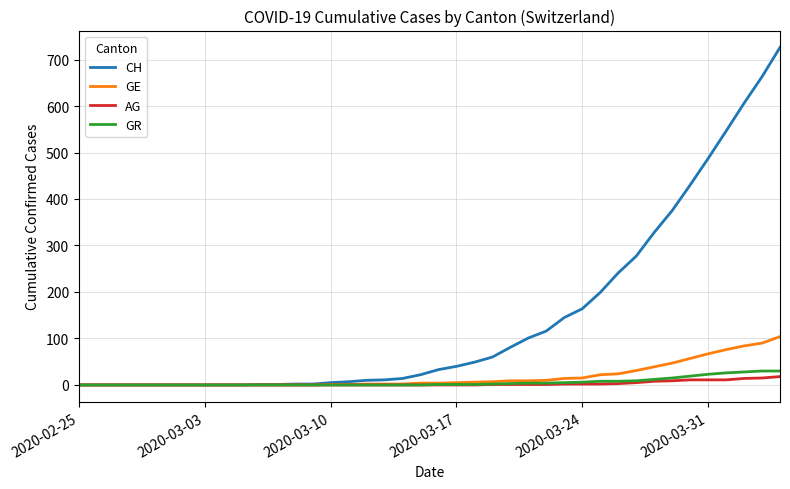

What is the difference between the second highest and second lowest values in the GE series?

90